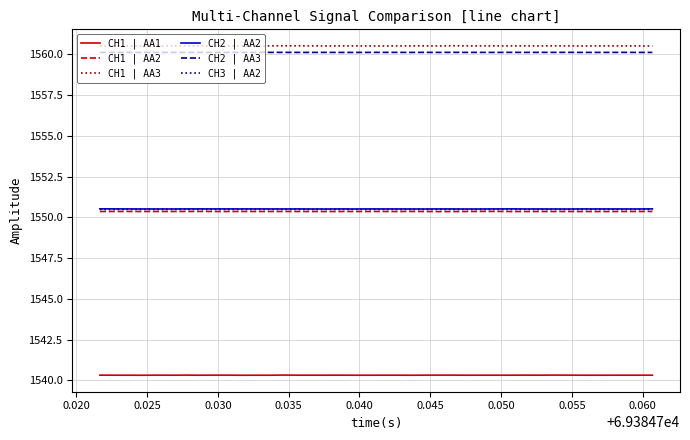

True or false: CH1 | AA2 and CH1 | AA1 intersect in this chart.

False